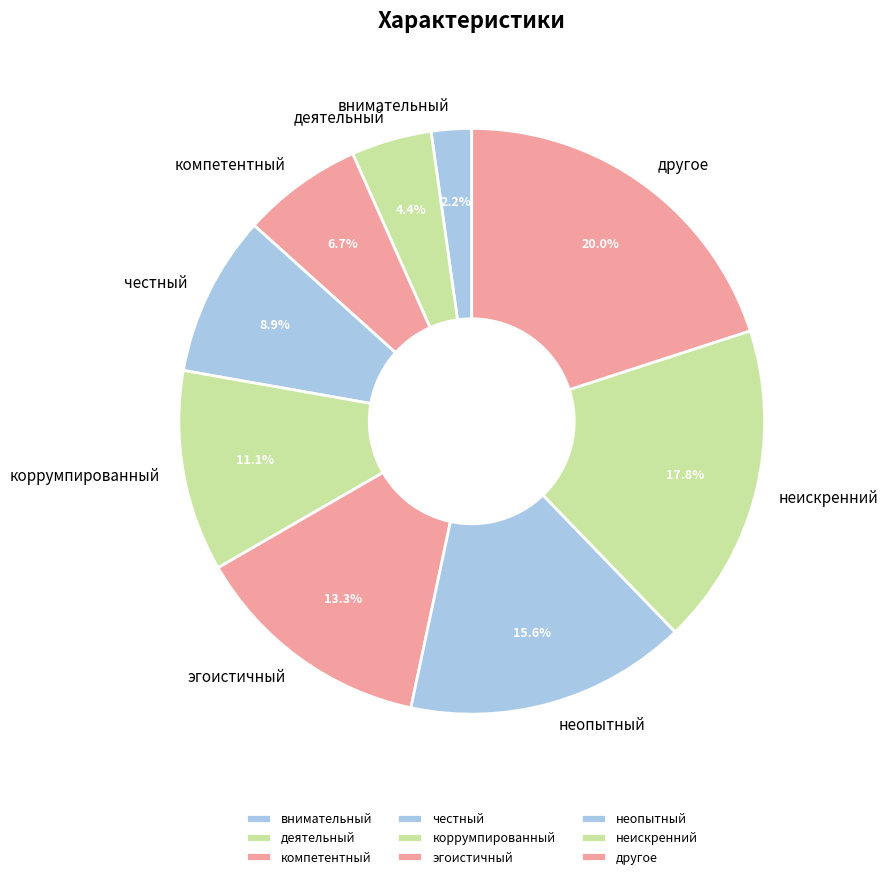

Which has a higher value, другое or честный?

другое